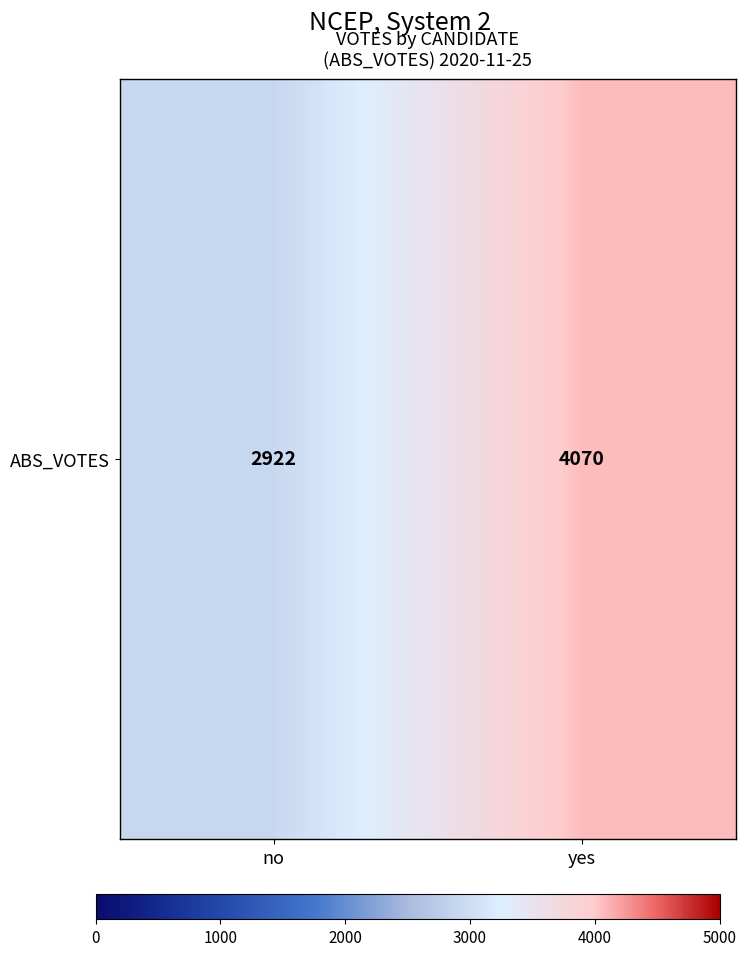

What is the maximum value shown in the chart?

4070